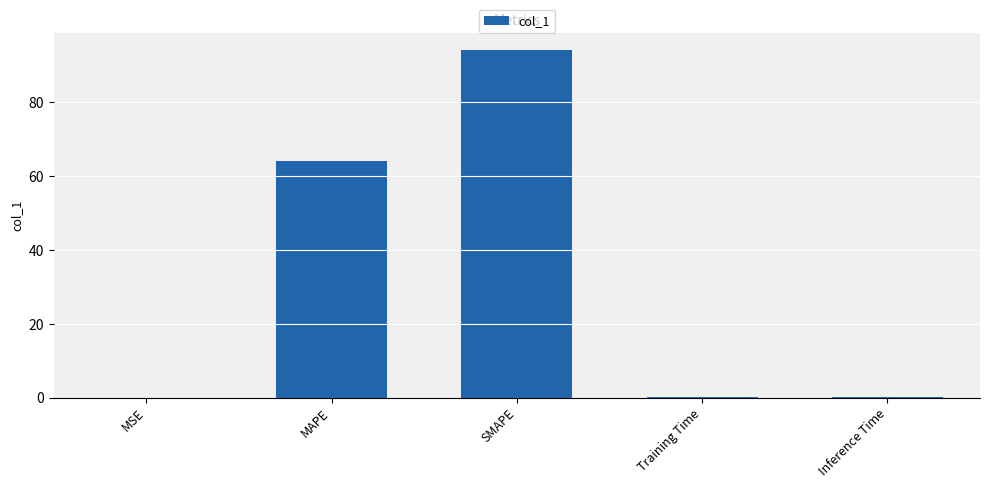

The chart shows a value of 0.2 at Inference Time. True or false?

True